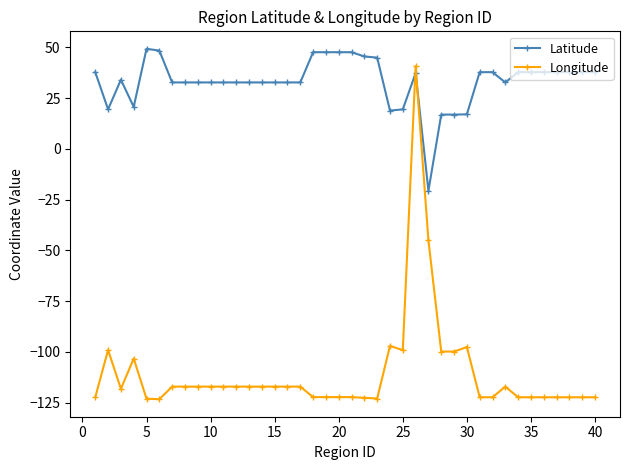

After their last crossing, which series has the higher values: Longitude or Latitude?

Latitude